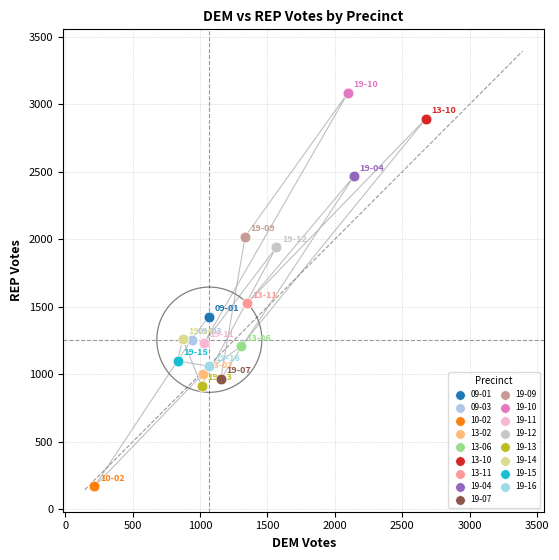

What are all the series names shown in the legend?

09-01, 09-03, 10-02, 13-02, 13-06, 13-10, 13-11, 19-04, 19-07, 19-09, 19-10, 19-11, 19-12, 19-13, 19-14, 19-15, 19-16